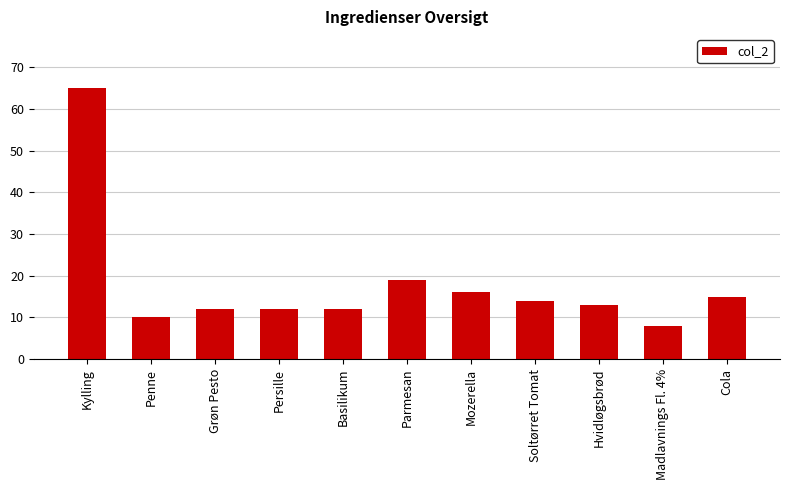

What is the label of the 7th bar from the left?

Mozerella